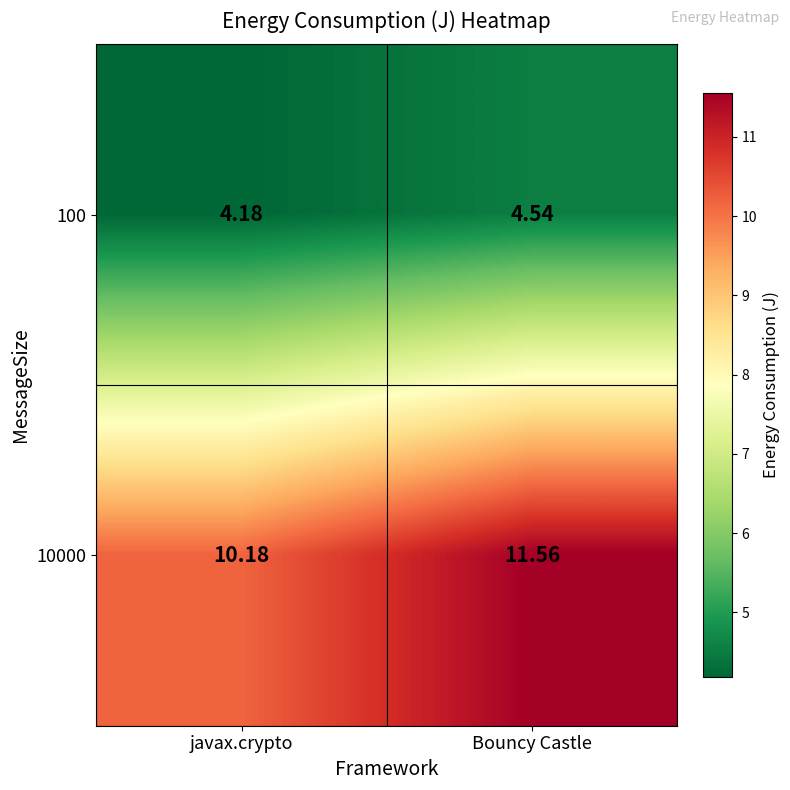

Which series changed the most between javax.crypto and Bouncy Castle?

10000